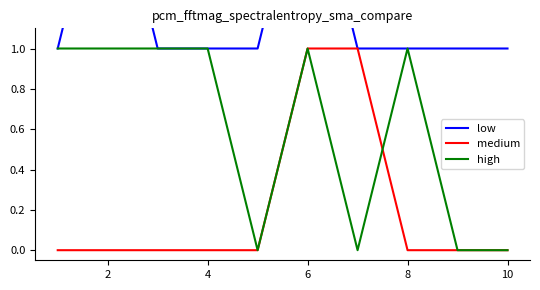

Read the high value at 10.

0